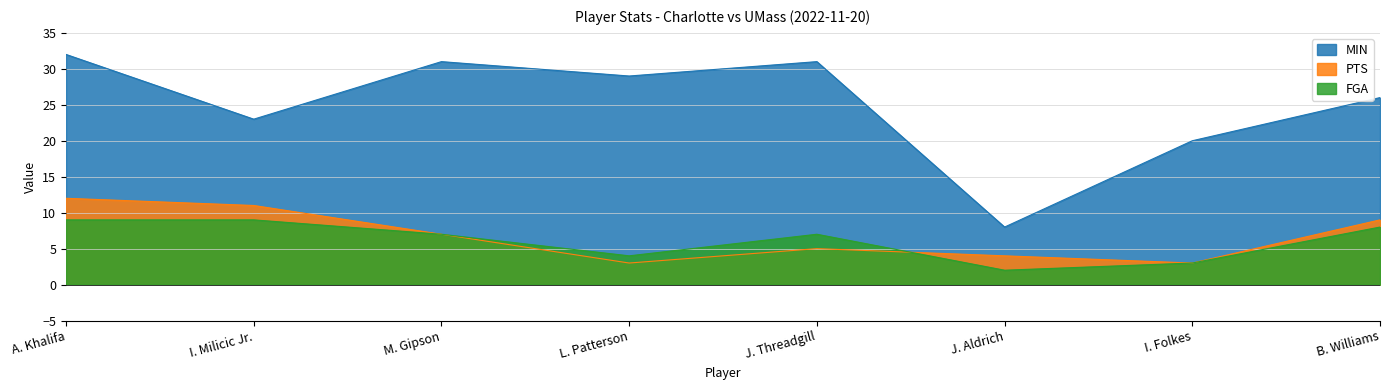

What is the sum of all MIN values?

200